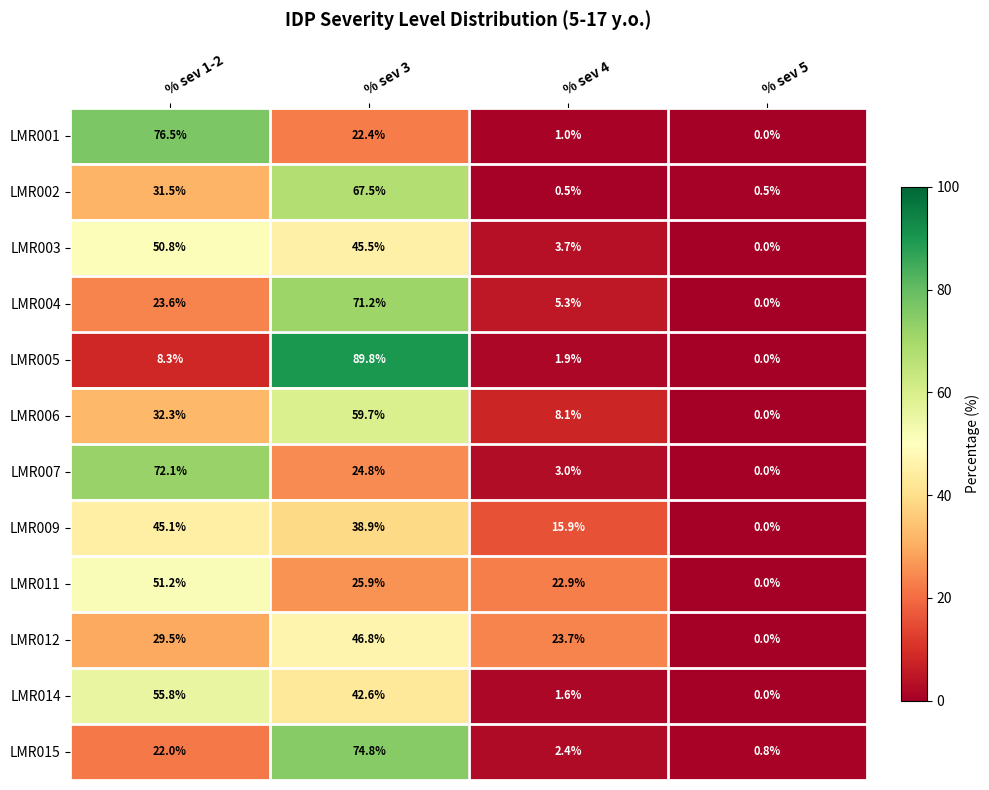

Between % sev 1-2 and % sev 3, which series saw the biggest shift?

LMR005